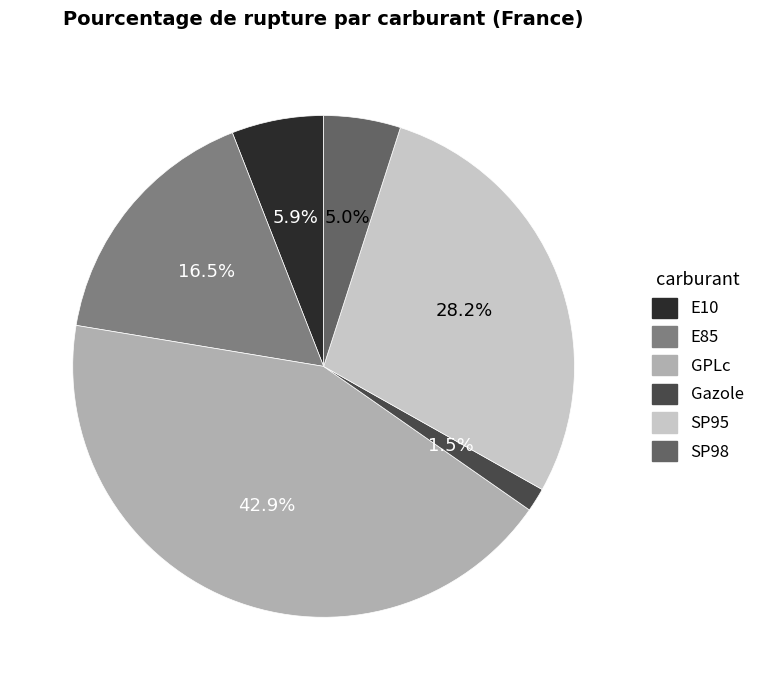

How many slices are in this pie chart?

6